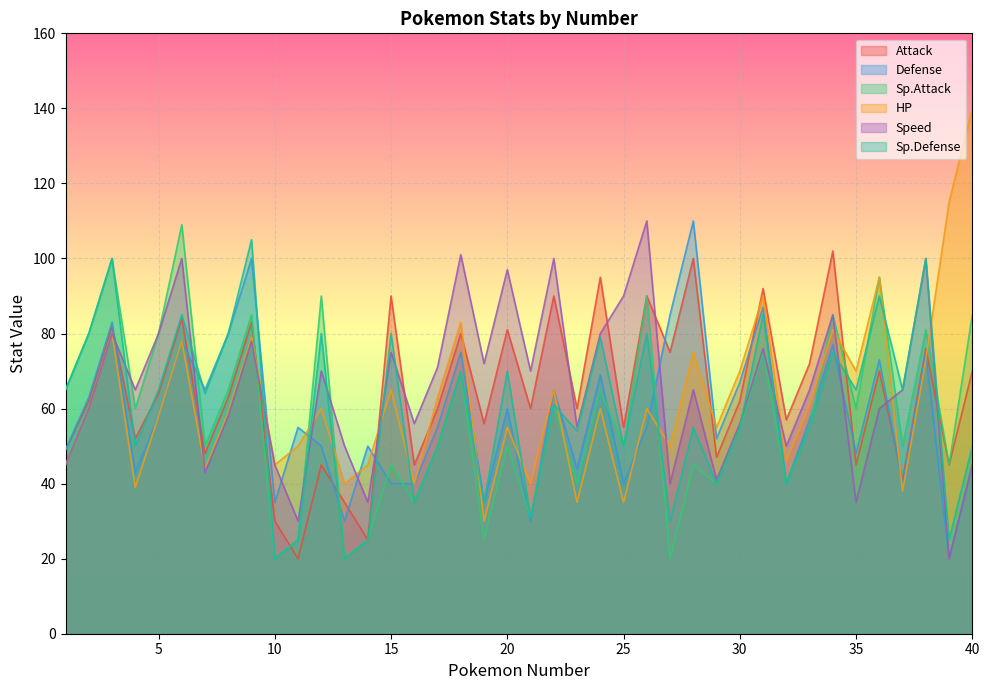

At how many categories does at least one series exceed 54?

37